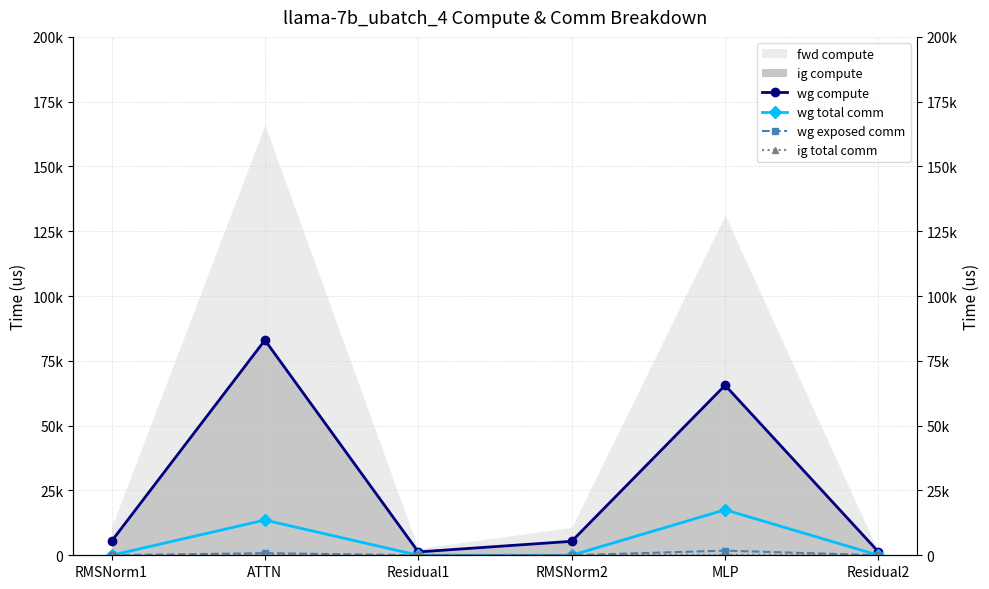

At which category is the sum across all series the highest?

ATTN